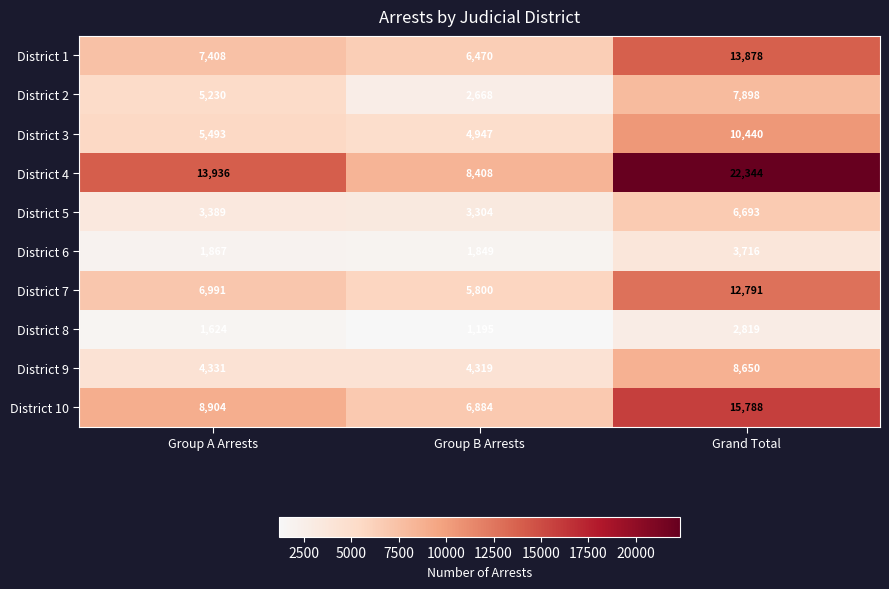

List the series in order of their peak value, highest first.

District 4, District 10, District 1, District 7, District 3, District 9, District 2, District 5, District 6, District 8